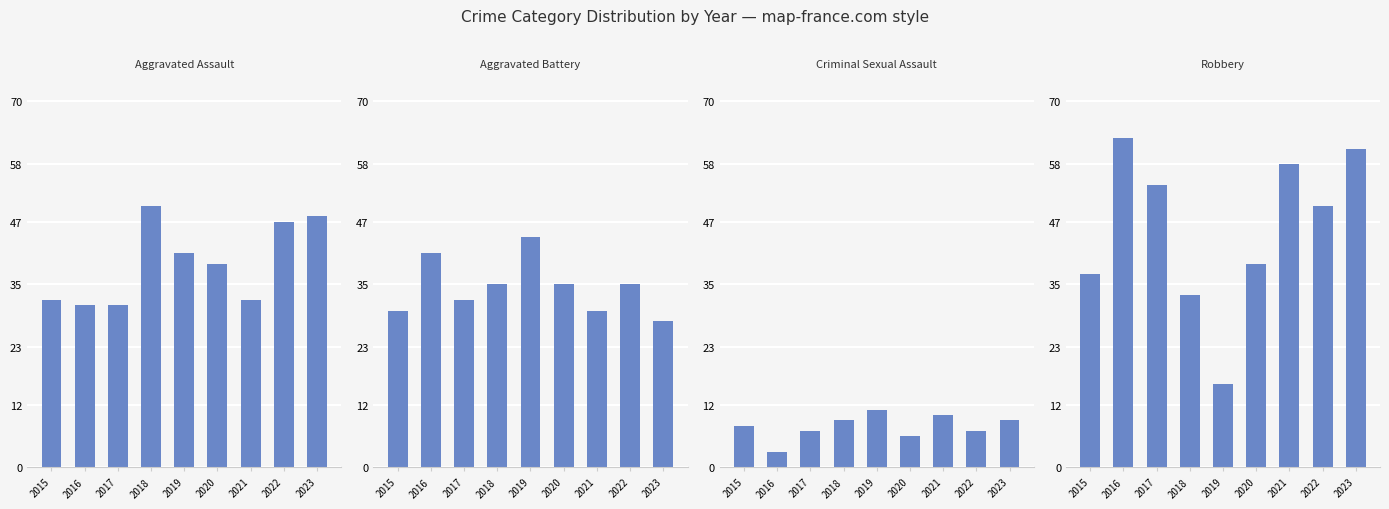

What is the greatest value displayed?

63